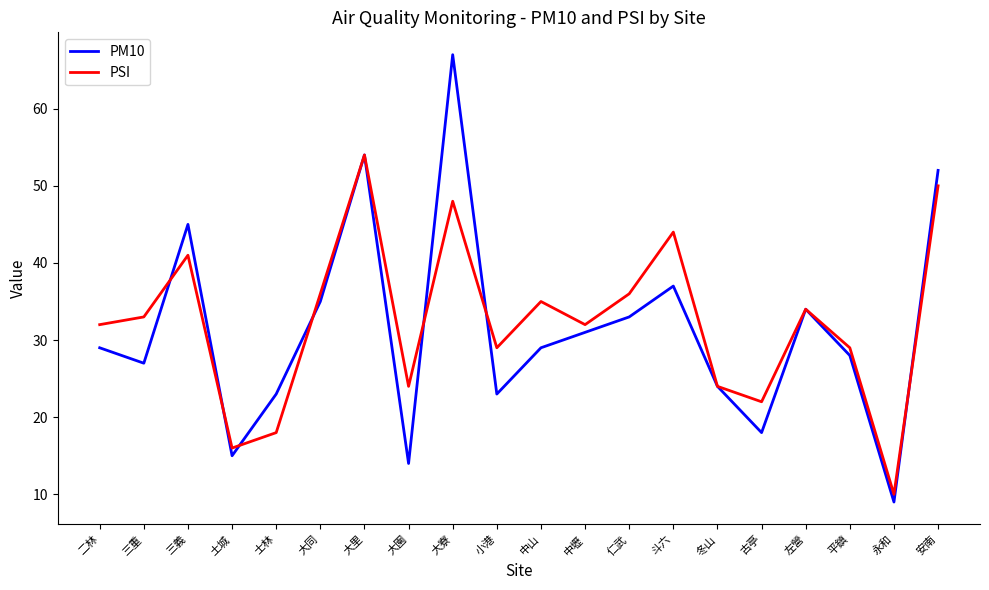

True or false: PM10 has more than 0 interior local peaks.

True